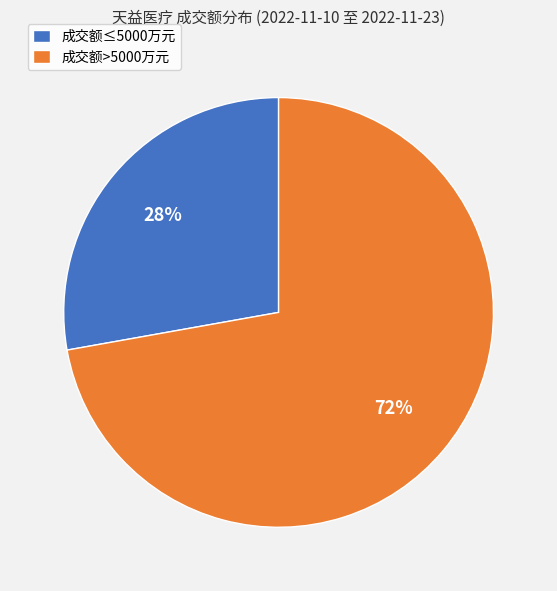

Is there a majority slice in this chart?

Yes